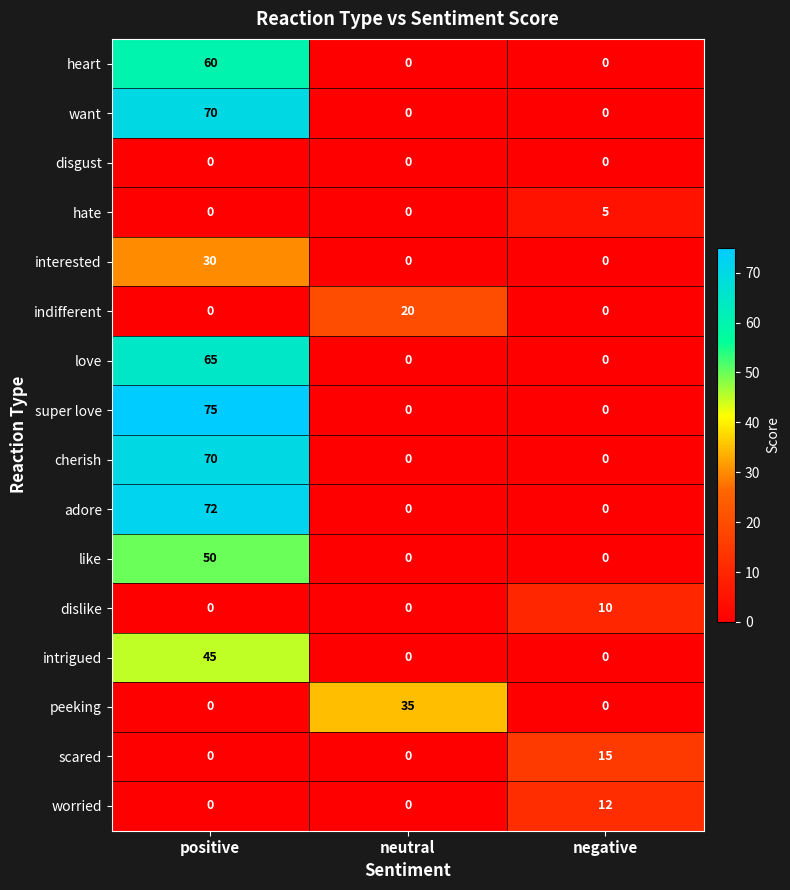

What is the difference between the highest and lowest values at negative?

15